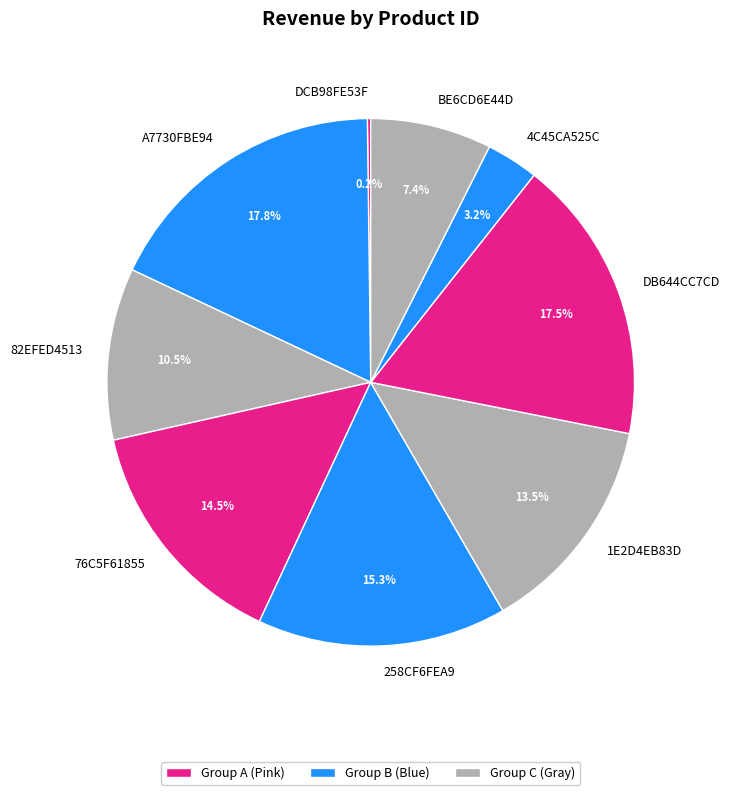

Is it true that 82EFED4513 is 20% of the pie?

False